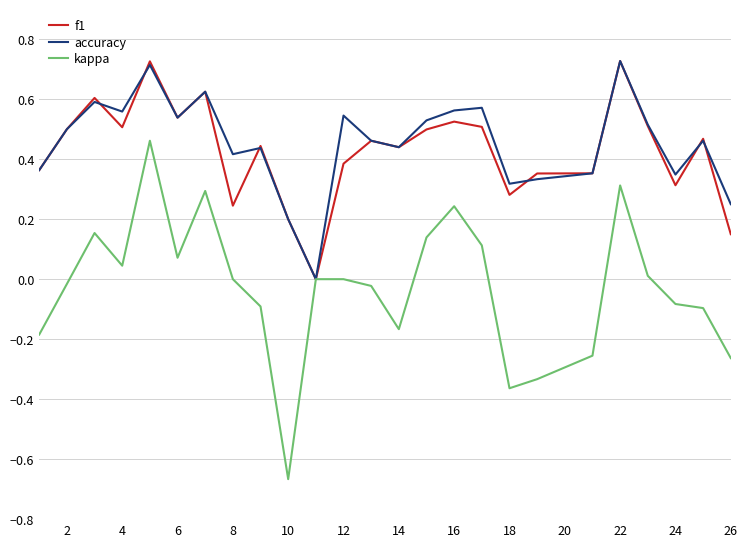

Which series has the widest spread of values?

kappa